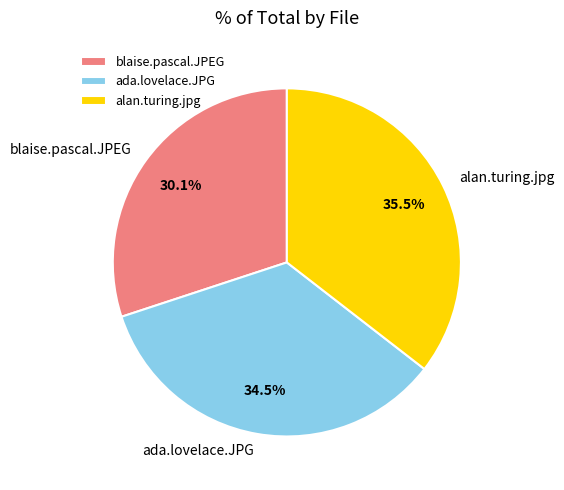

Does any single category account for the majority?

No